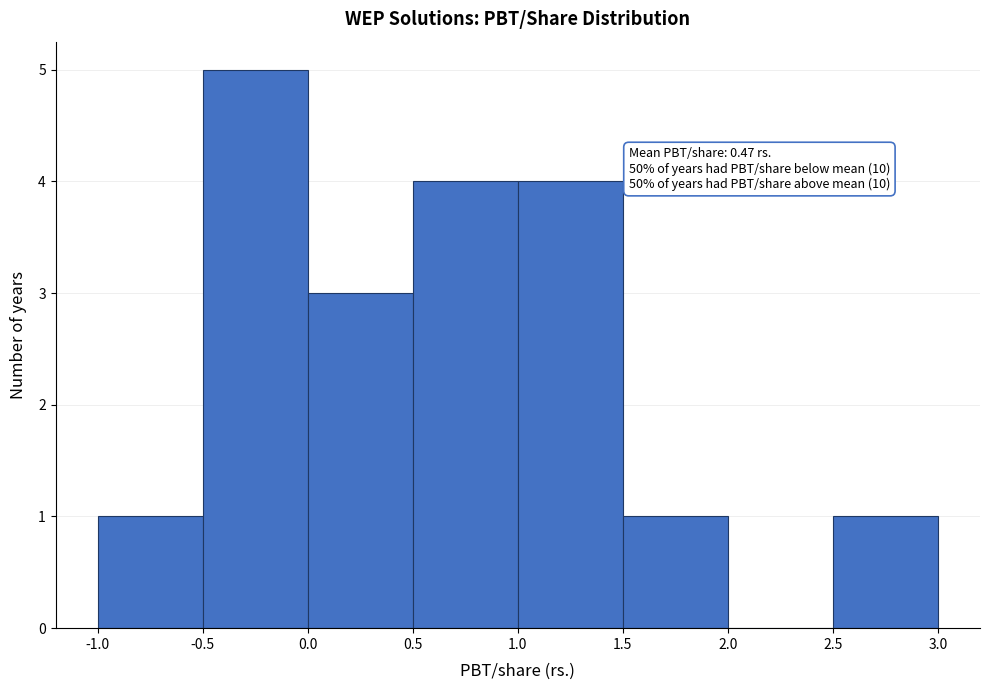

Over which range of the x-axis is the bar tallest?

-0.5 to 0.0